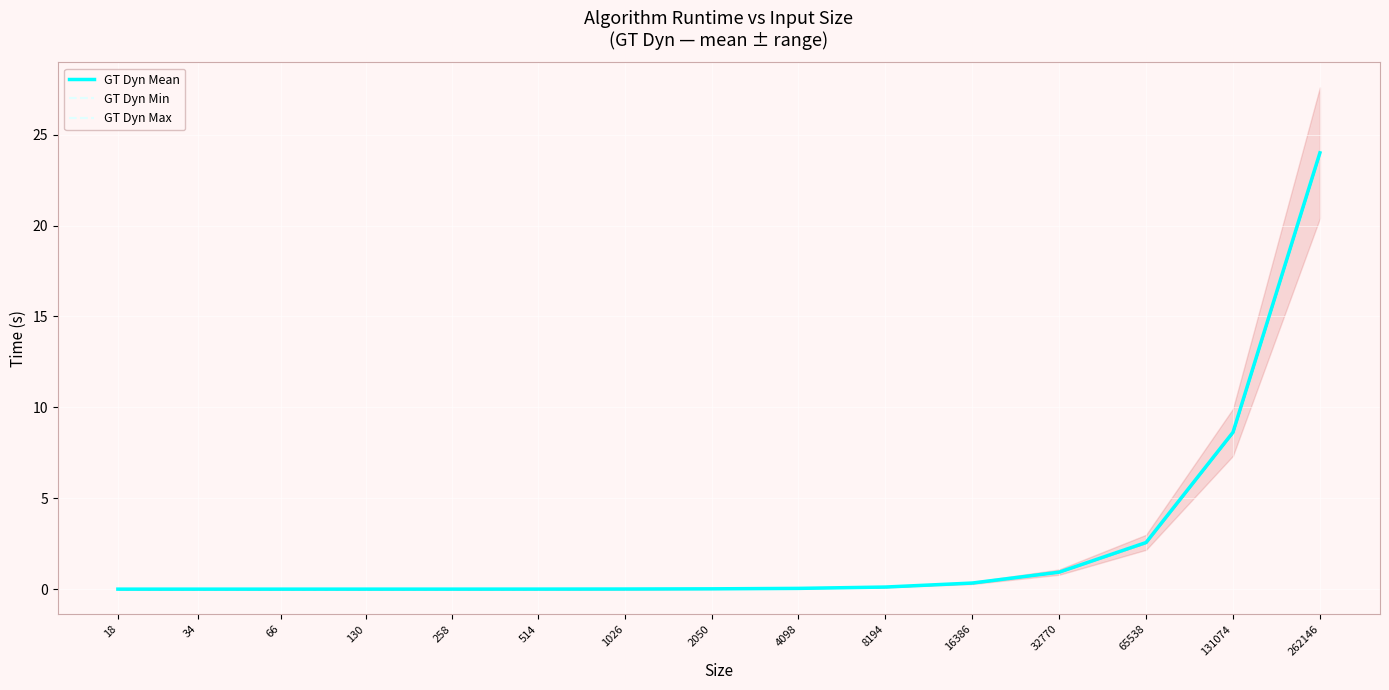

What is the spread (max minus min) of values at 65538?

0.1